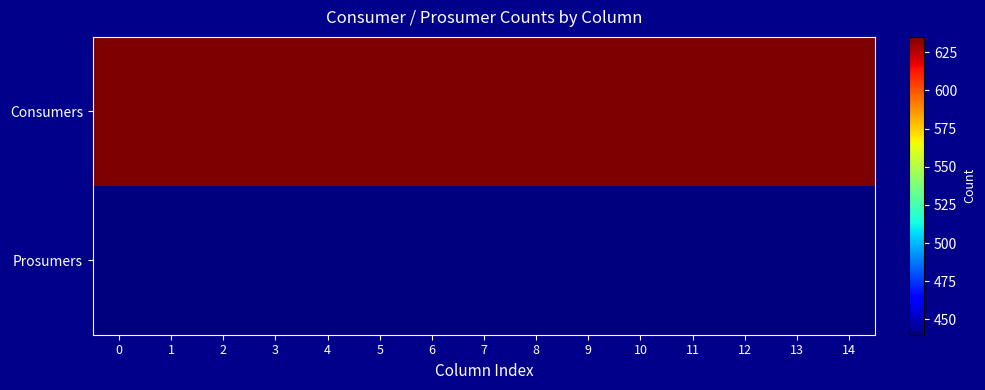

What is the spread (max minus min) of values at 13?

195